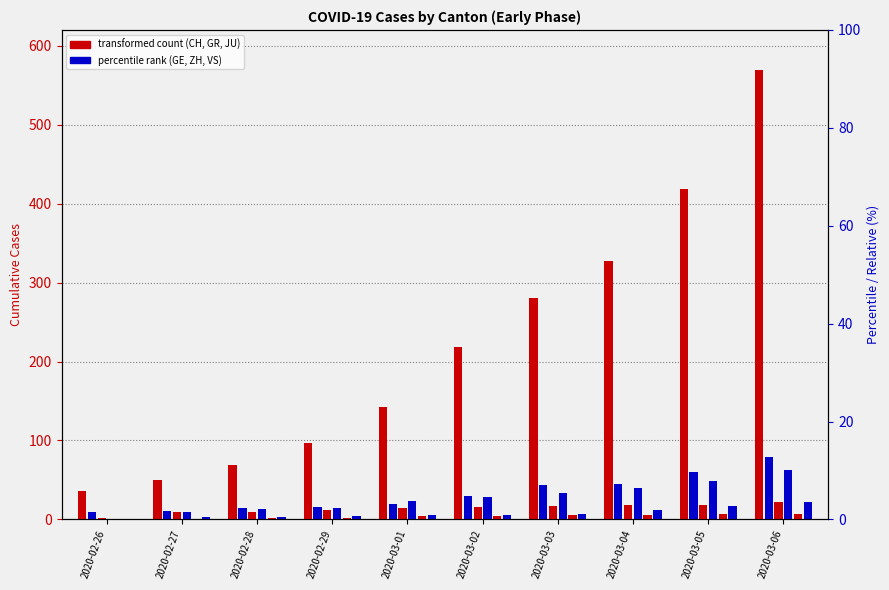

What is the difference between the second highest and second lowest values in the GR series?

9